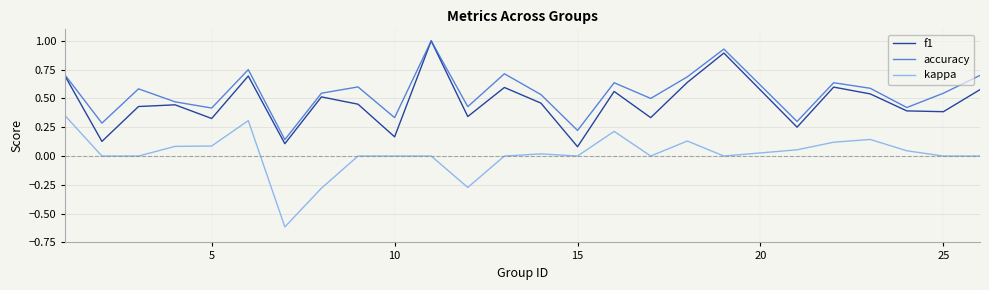

Which series has the largest total across all categories?

accuracy